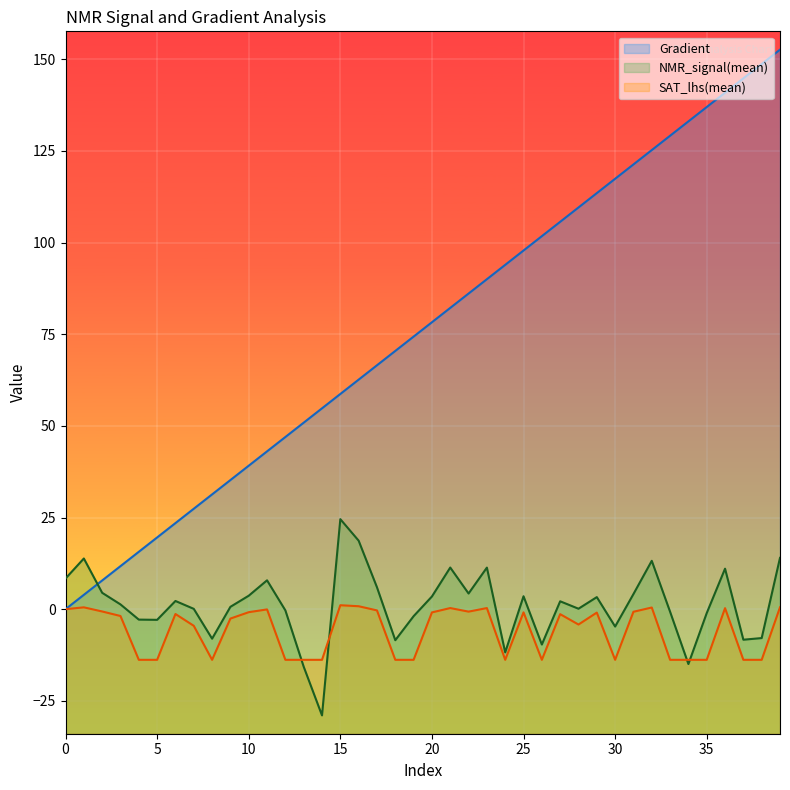

Rank the series by their maximum value, from highest to lowest.

Gradient, NMR_signal(mean), SAT_lhs(mean)